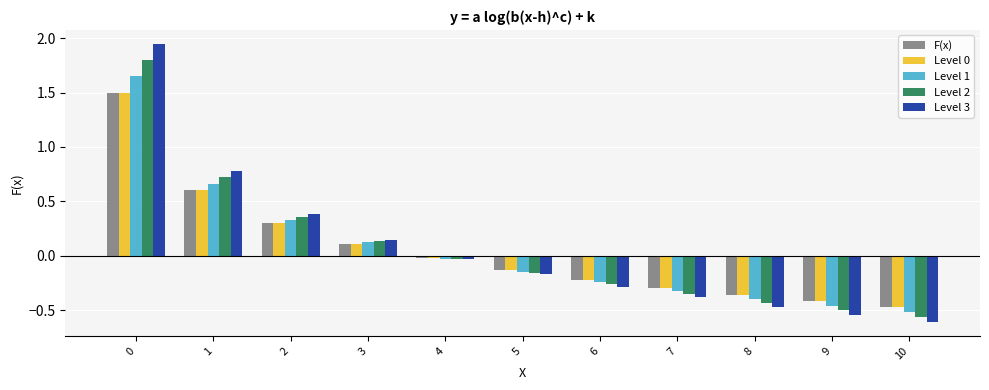

What is the sum of all Level 3 values?

0.8